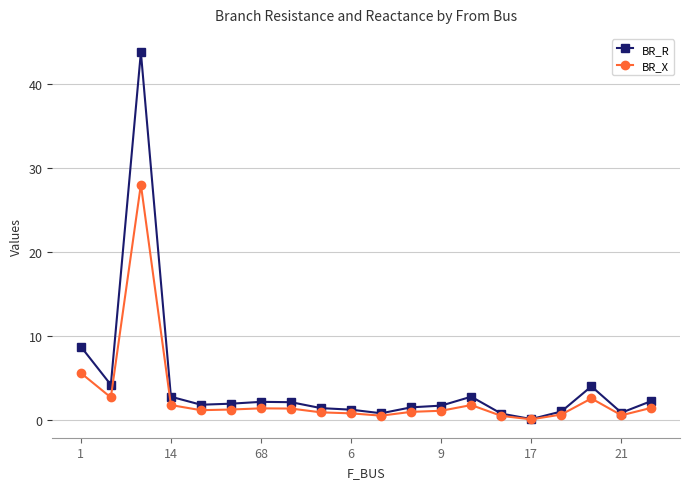

Rank the series by their maximum value, from highest to lowest.

BR_R, BR_X